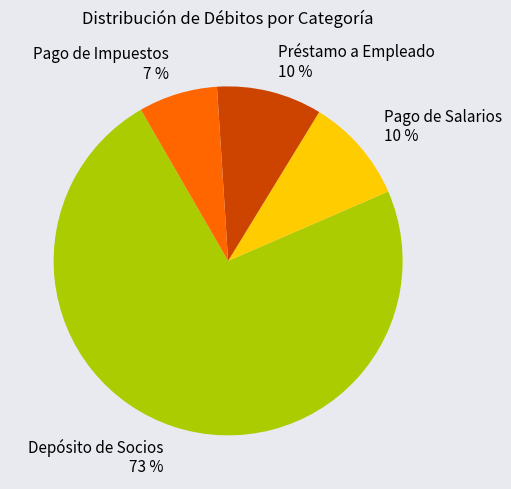

Which category has the smallest portion of the pie?

Pago de Impuestos